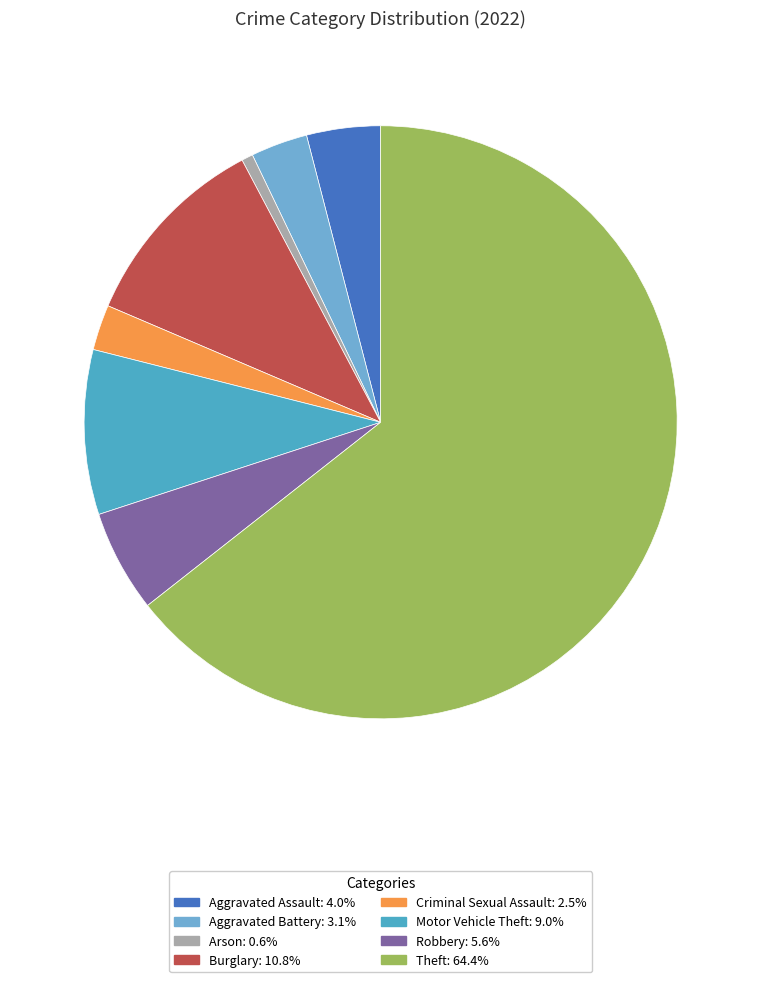

Combined, do Aggravated Battery and Burglary account for over 50%?

No